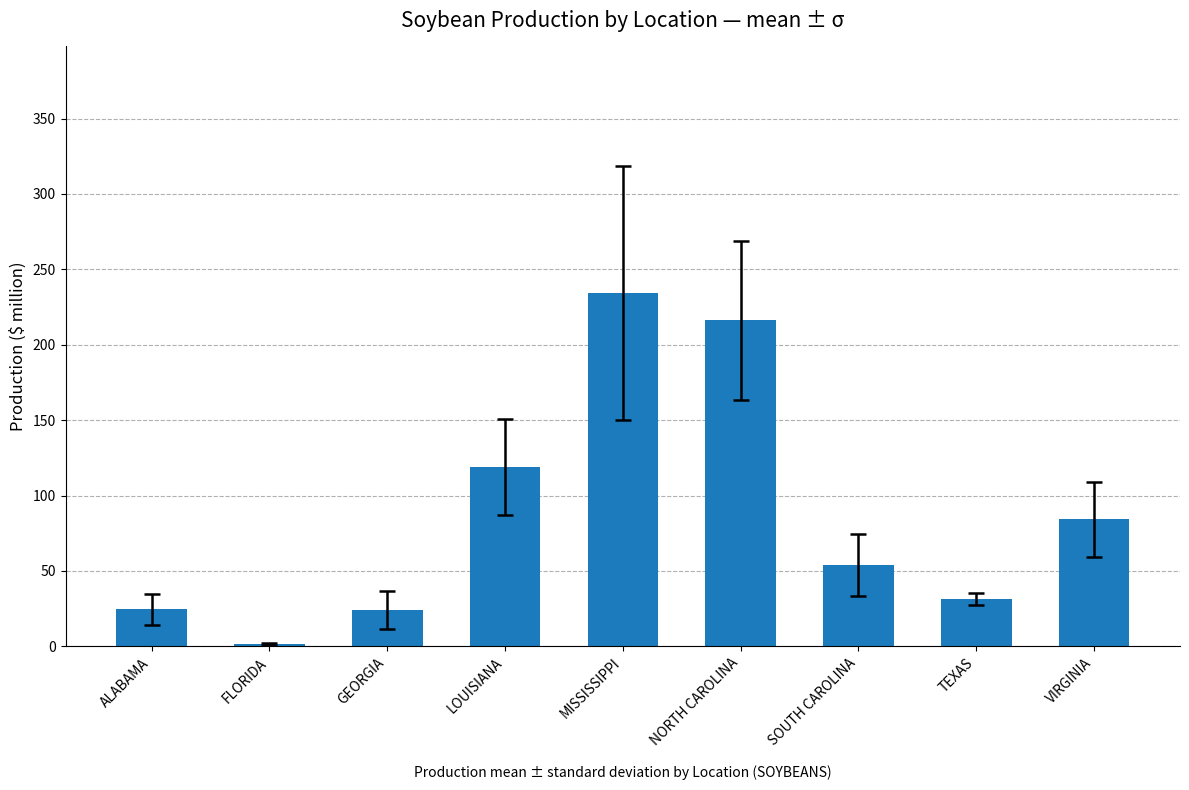

What is the approximate value at FLORIDA?

1.6